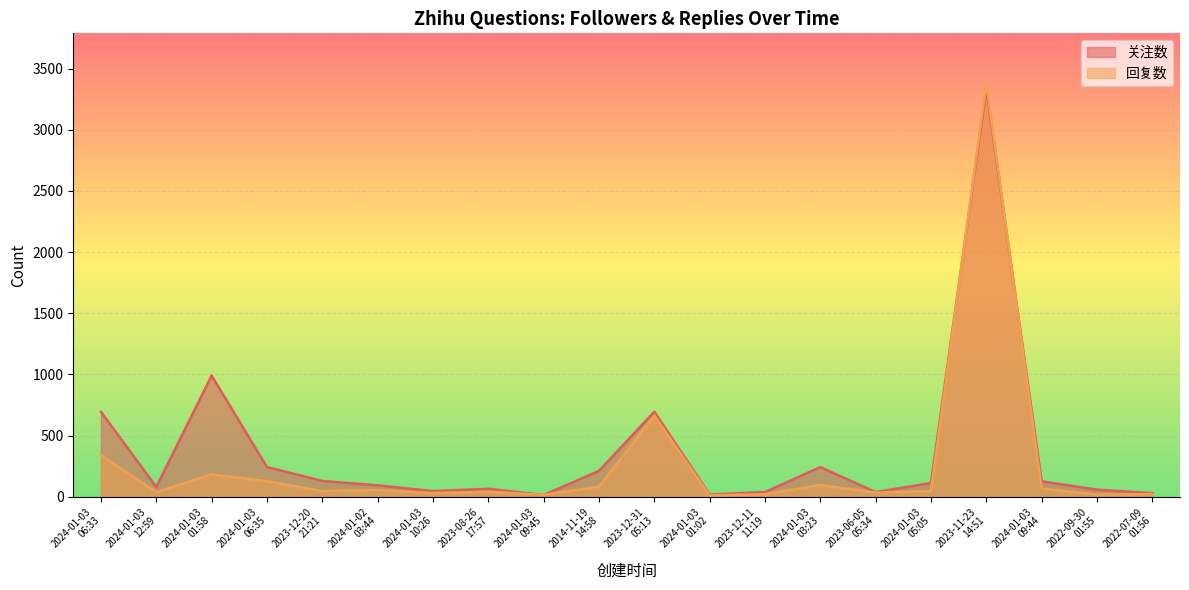

Which series has the largest total across all categories?

关注数